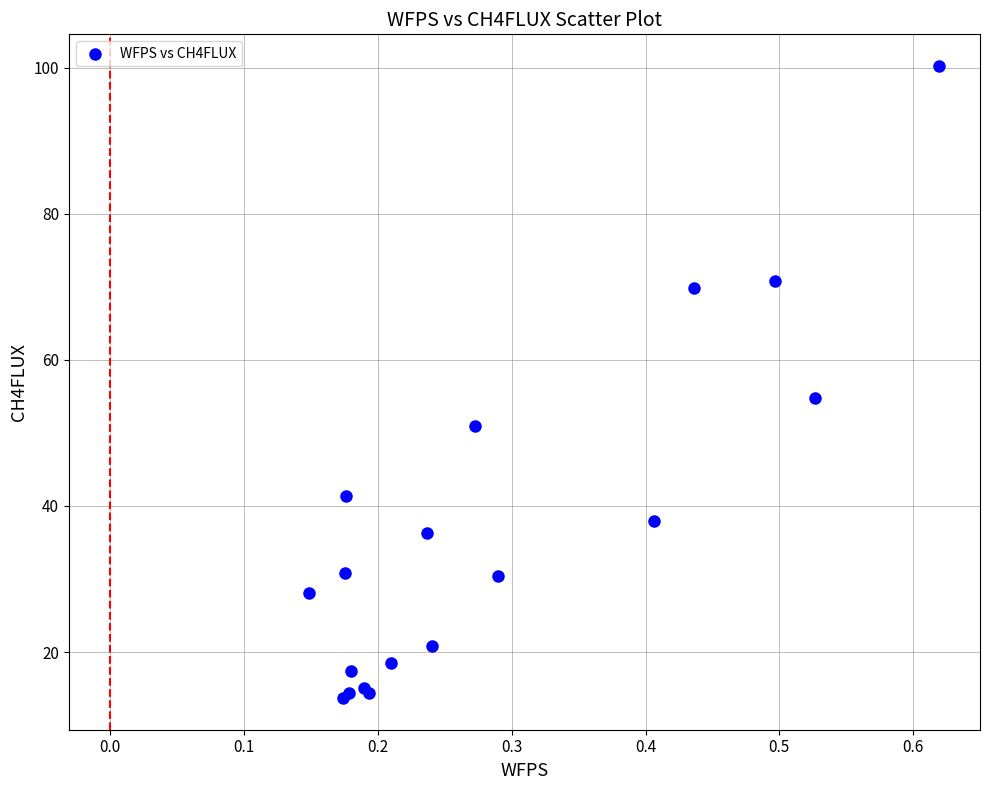

What Y value in the scatter plot is closest to 56?

54.8